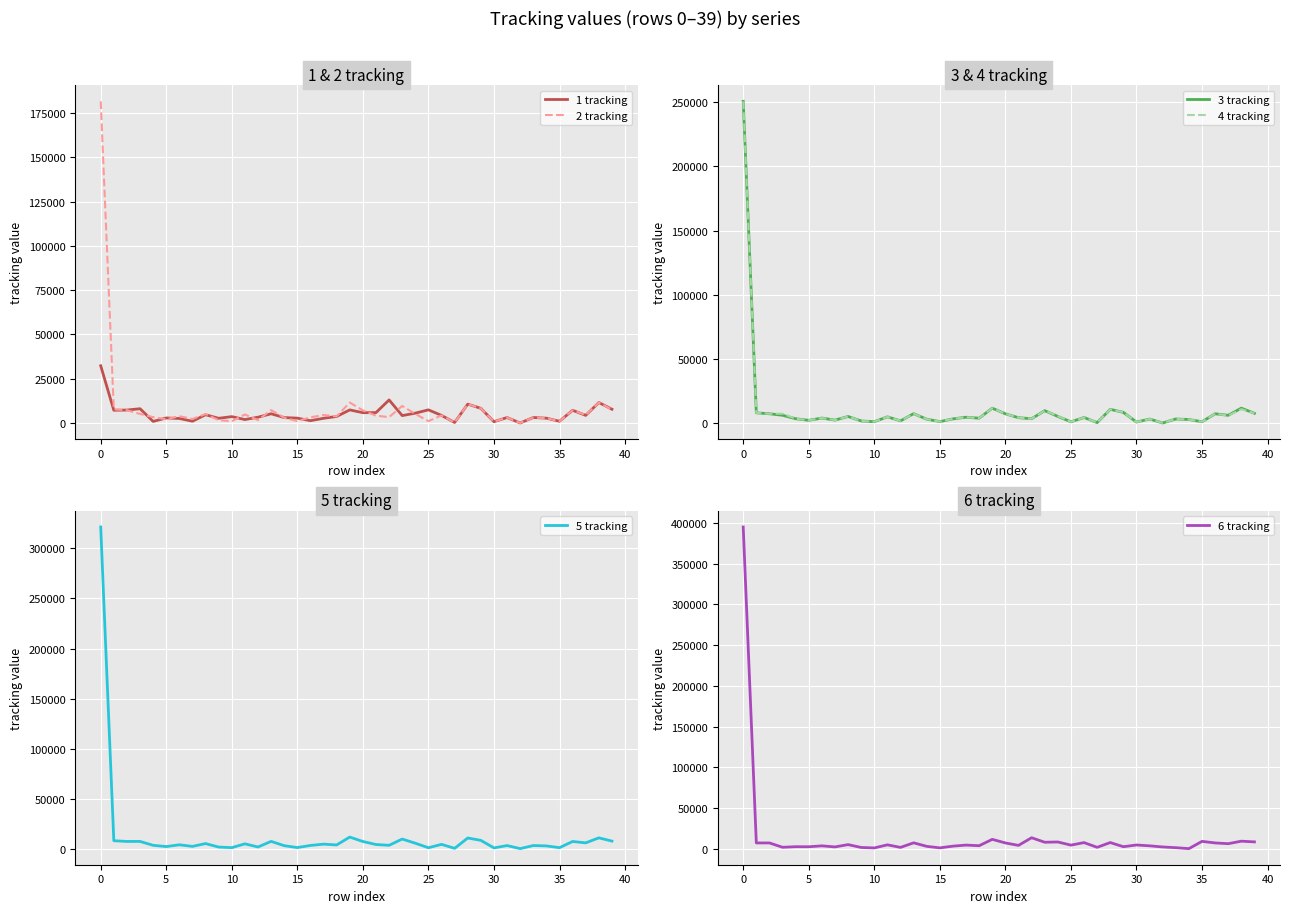

What is the total value across all series at 39?

46733